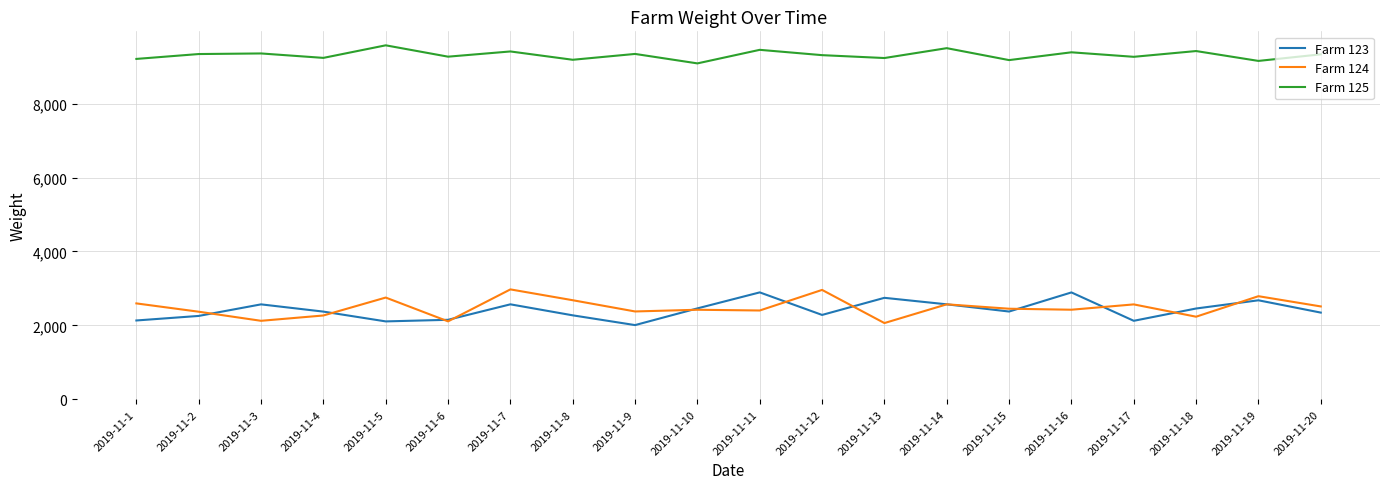

At 2019-11-12, list the series in order from smallest to largest.

Farm 123, Farm 124, Farm 125